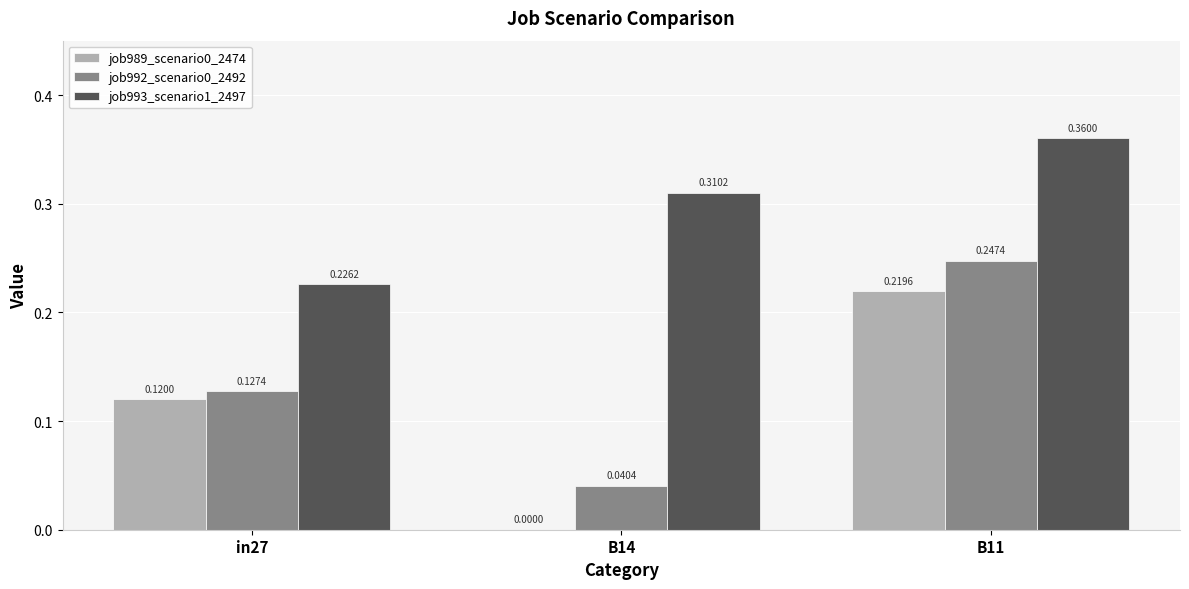

Between in27 and B11, which series saw the biggest shift?

job993_scenario1_2497